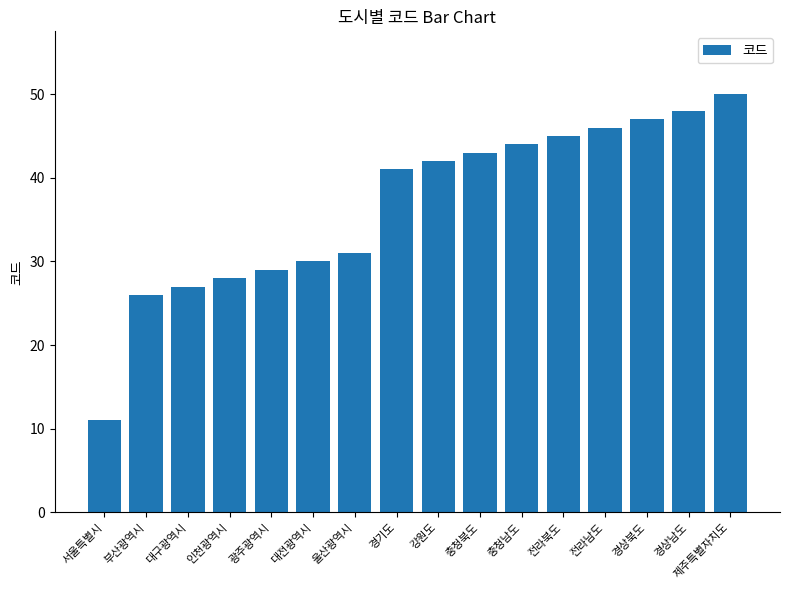

Rank the categories by value from highest to lowest.

제주특별자치도, 경상남도, 경상북도, 전라남도, 전라북도, 충청남도, 충청북도, 강원도, 경기도, 울산광역시, 대전광역시, 광주광역시, 인천광역시, 대구광역시, 부산광역시, 서울특별시